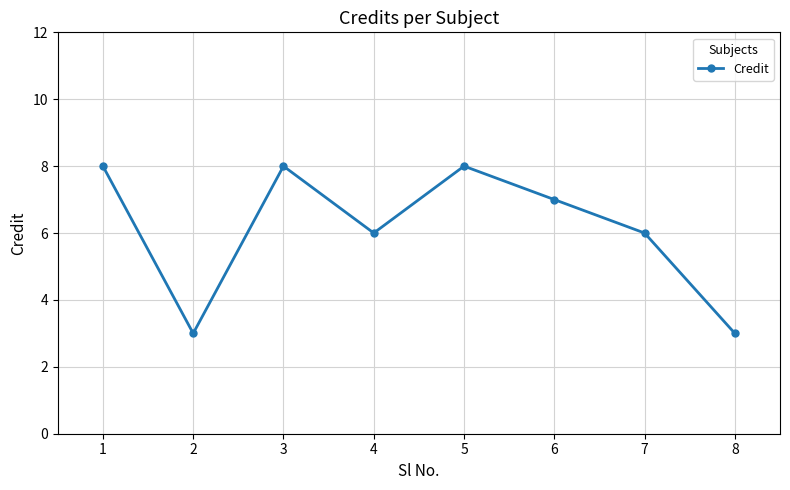

How many categories are shown in the chart?

8